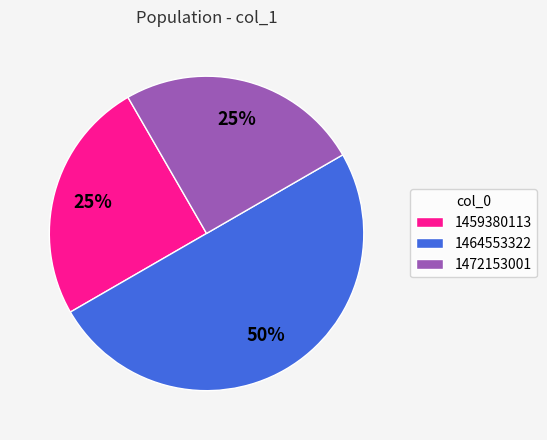

How many segments does this pie chart have?

3